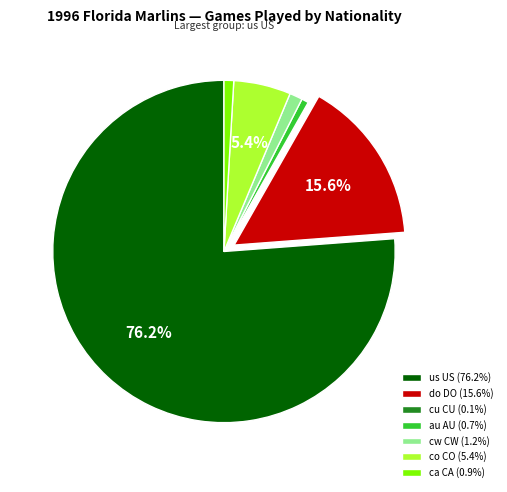

Combined, do us US (76.2%) and au AU (0.7%) account for over 50%?

Yes